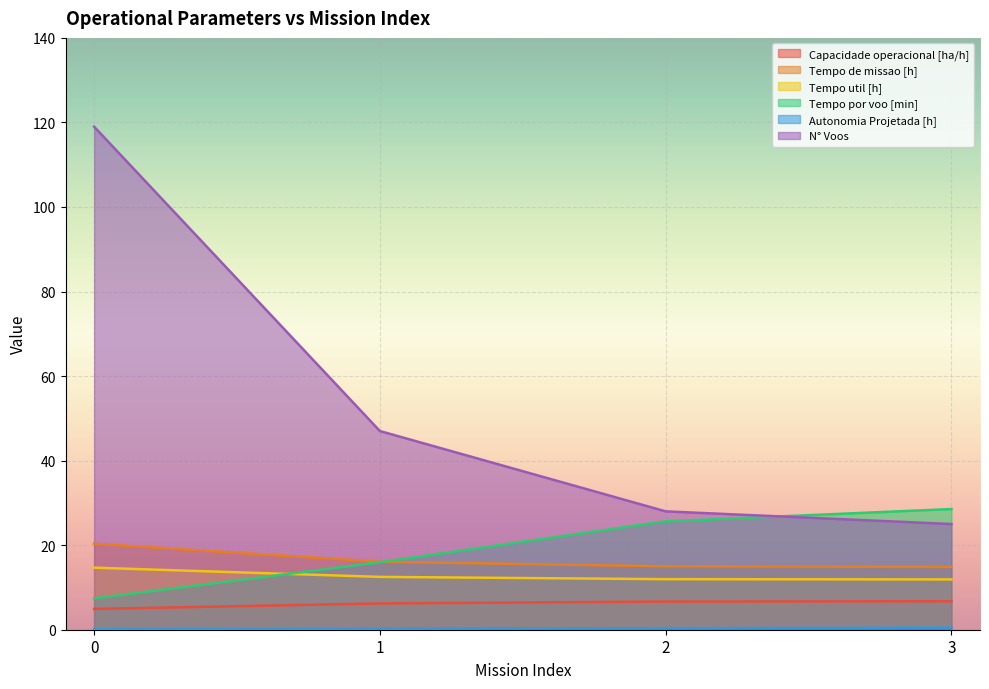

The N° Voos series shows 12.9 at 2. True or false?

False